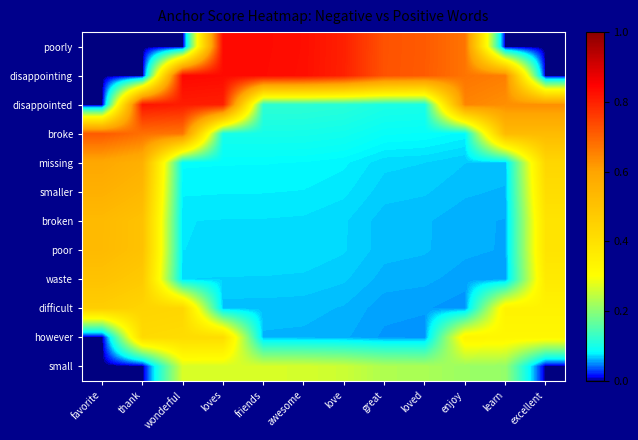

How many distinct data groups are displayed?

12